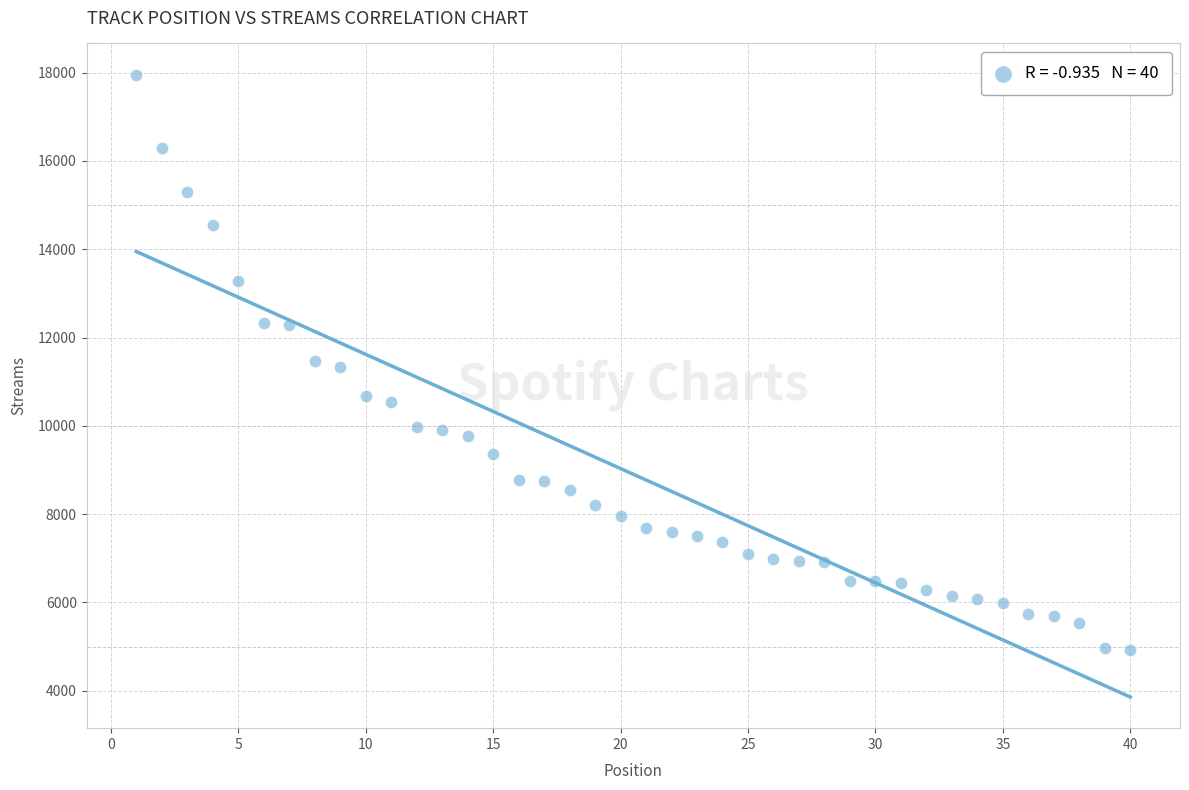

What is the range of X values (max minus min)?

39